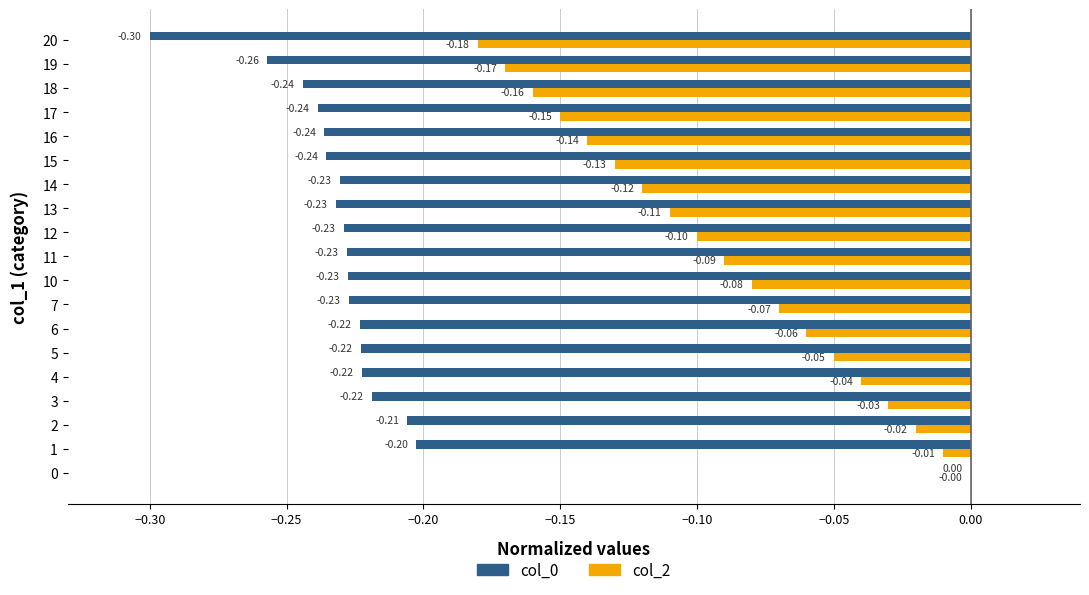

What is the sum of all col_2 values?

-1.7